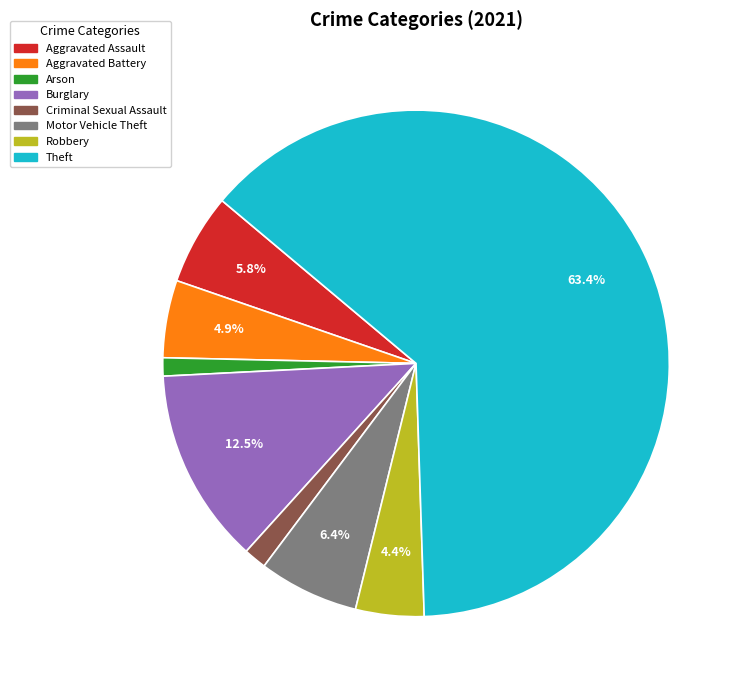

Count the number of slices in the pie.

8